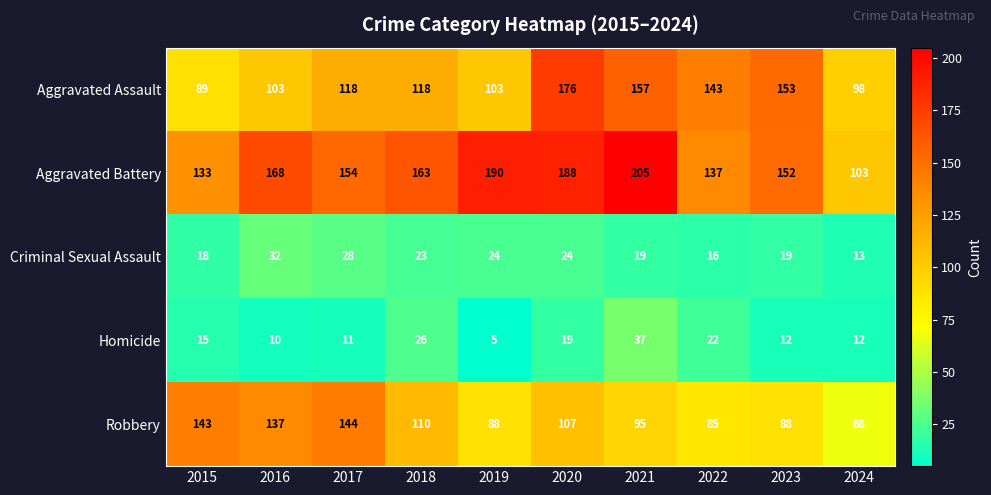

True or false: Homicide has a value of 3 at 2023.

False